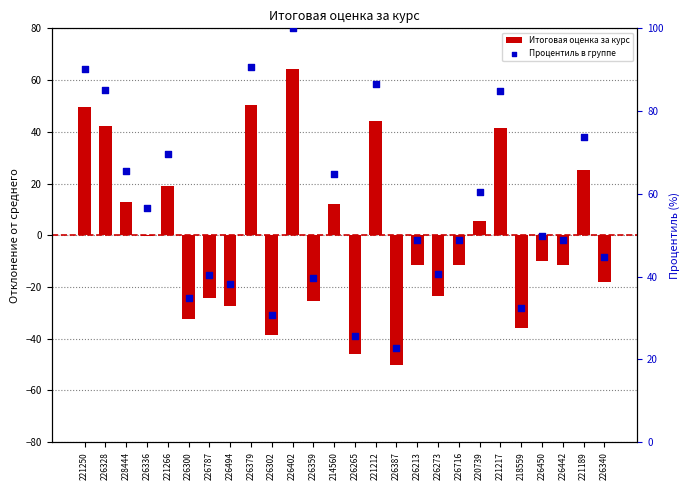

Which series reaches the maximum Y coordinate?

Процентиль в группе